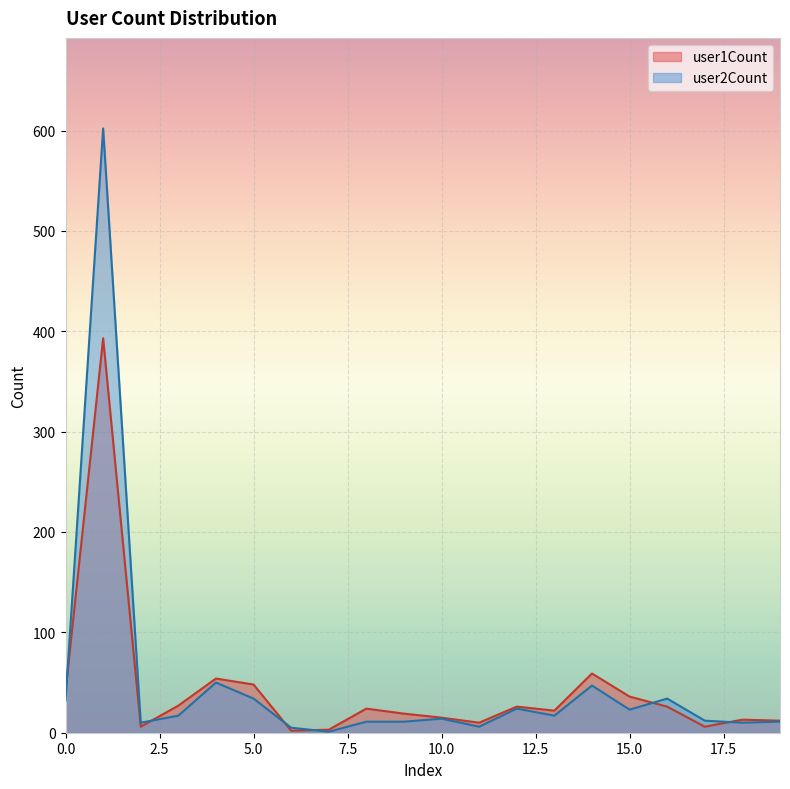

Rank the series by their average value, from lowest to highest.

user1Count, user2Count